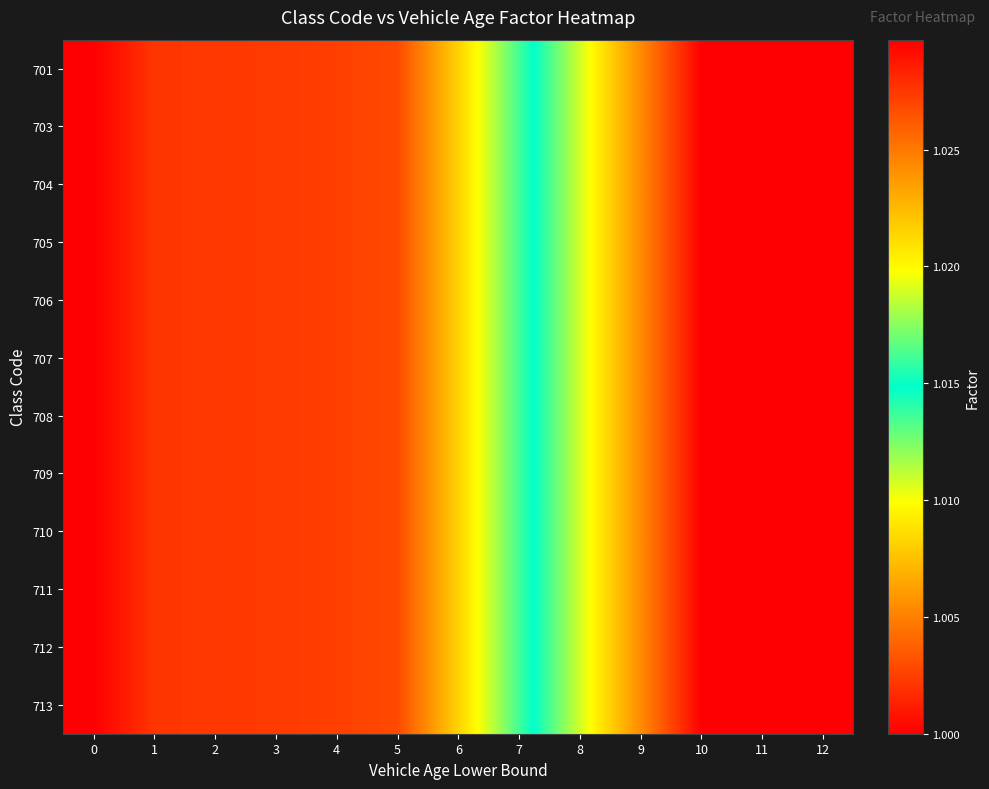

Between 1 and 5, which is larger?

5